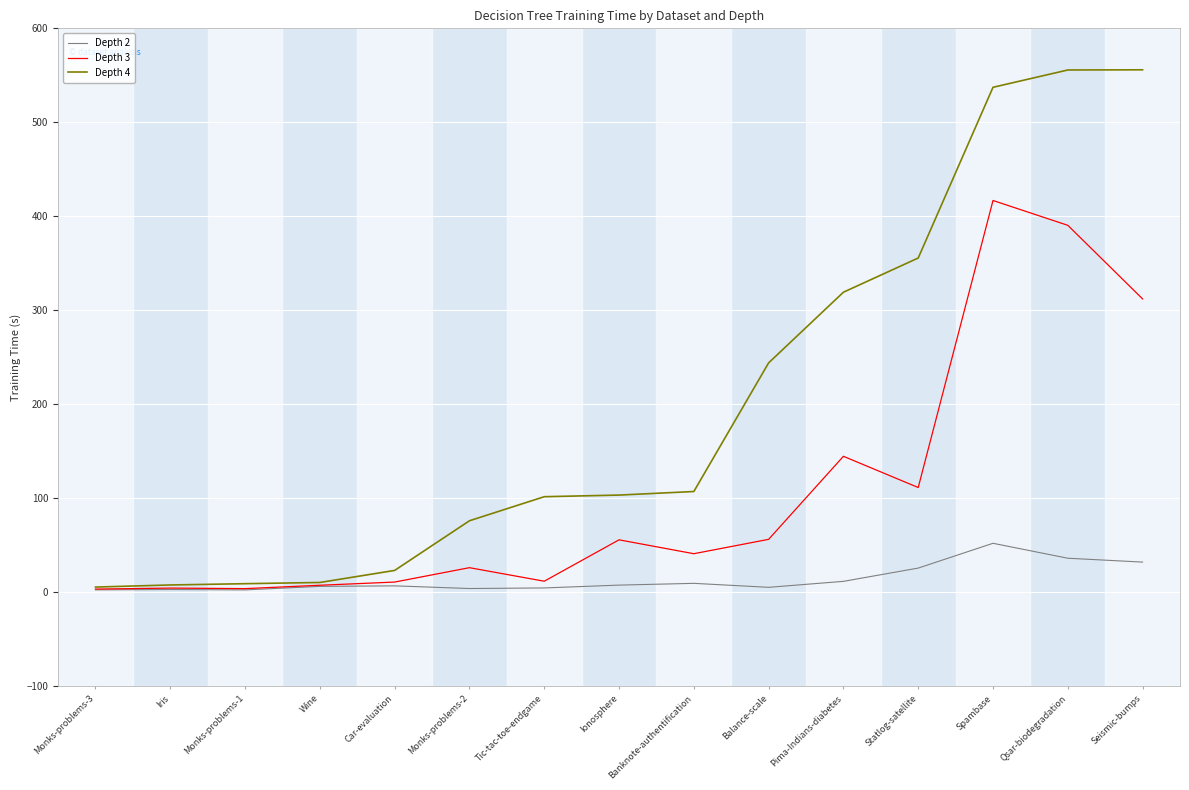

Which series has the largest total across all categories?

Depth 4